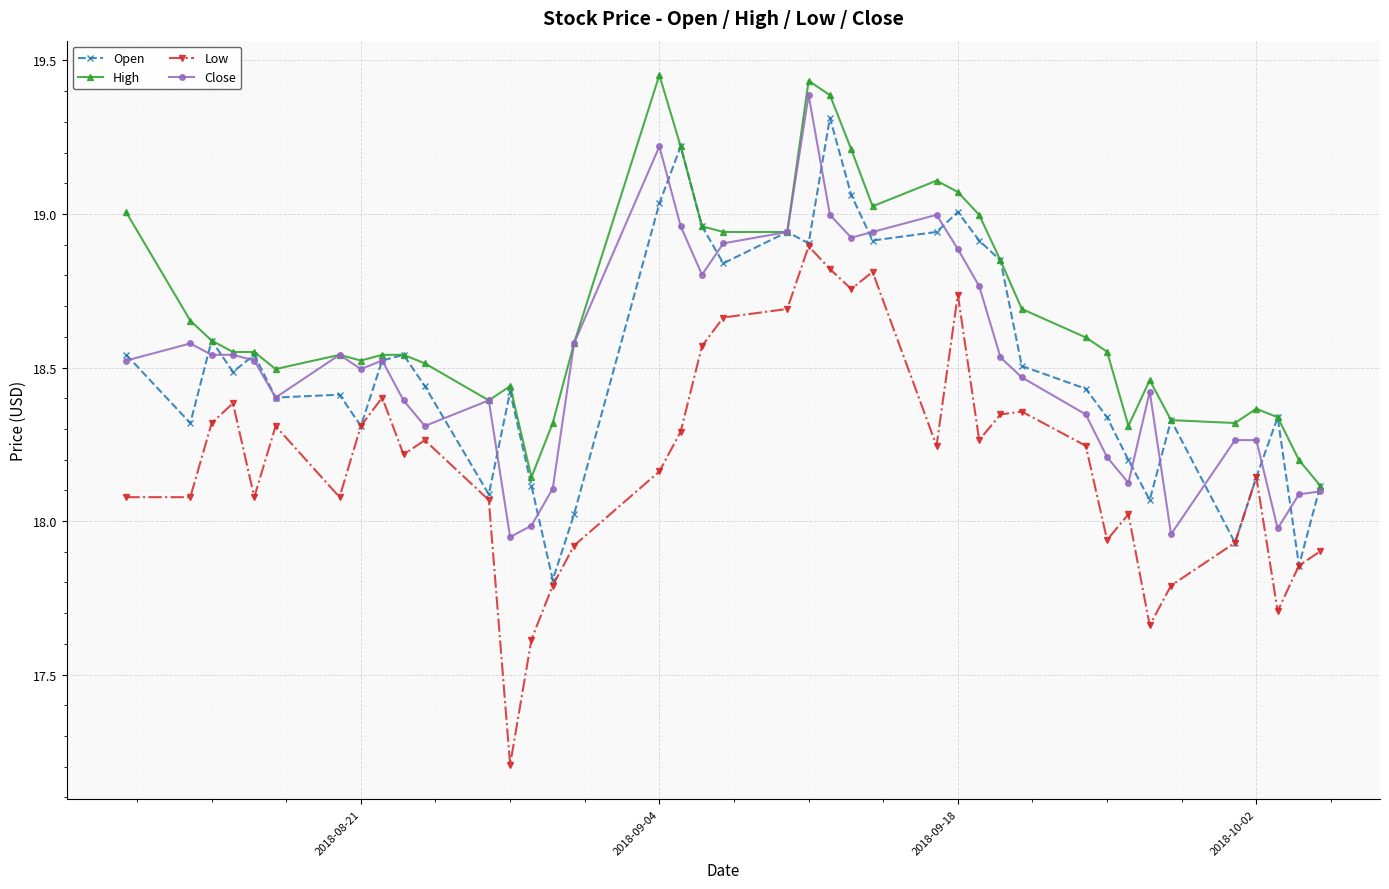

Which series has the largest total across all categories?

High